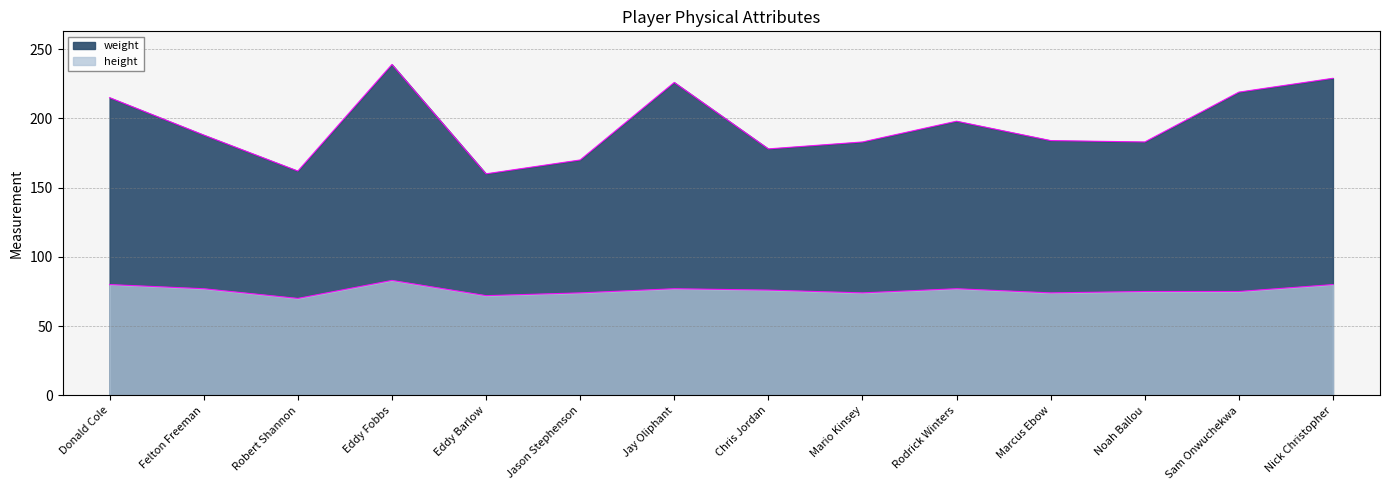

Between Donald Cole and Rodrick Winters, which series saw the biggest shift?

weight